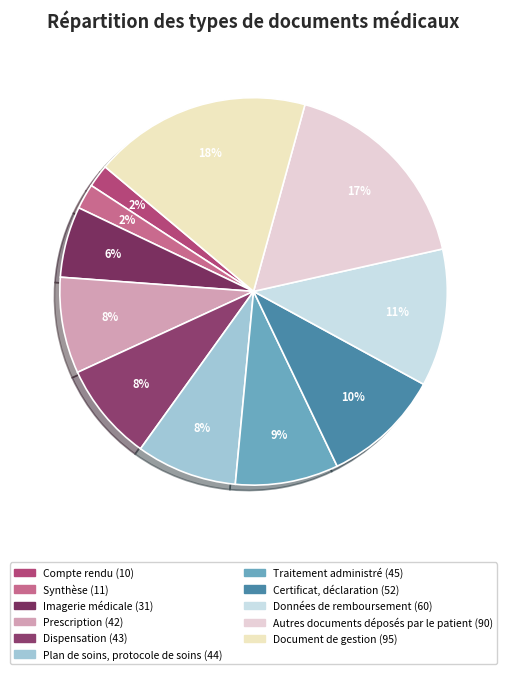

How many slices are in this pie chart?

11